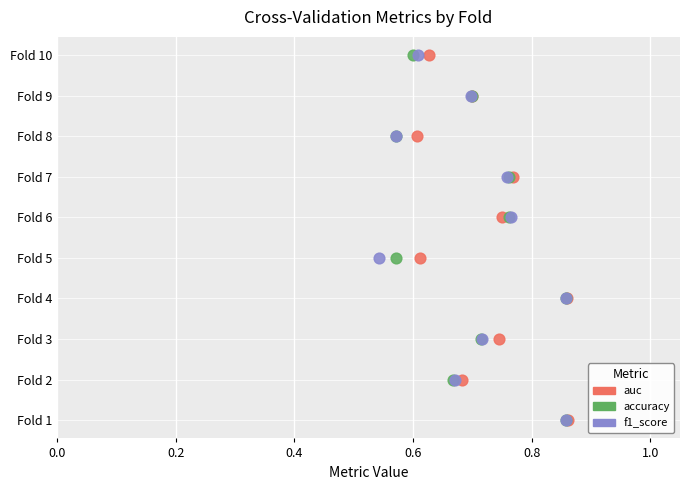

What are all the series names shown in the legend?

auc, accuracy, f1_score